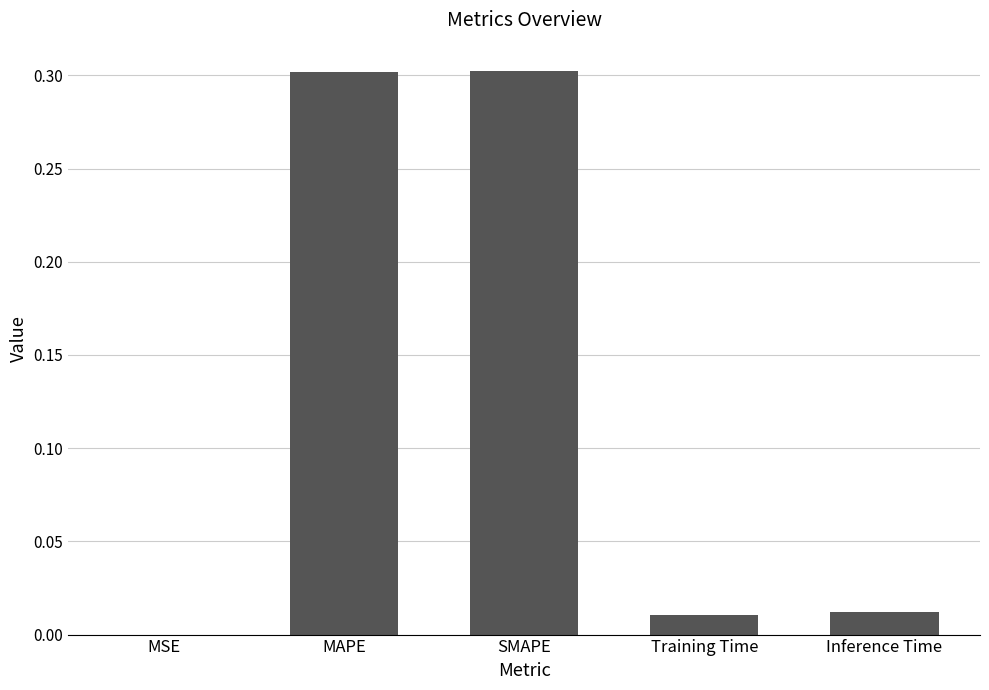

What is the maximum value shown in the chart?

0.3